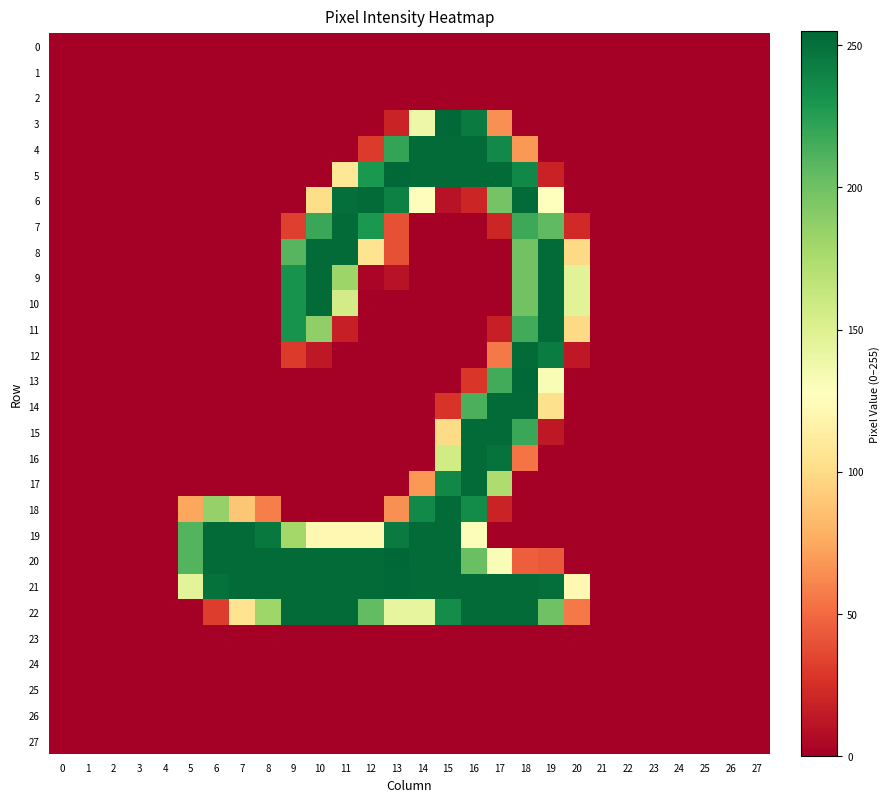

Which series has the largest total across all categories?

21